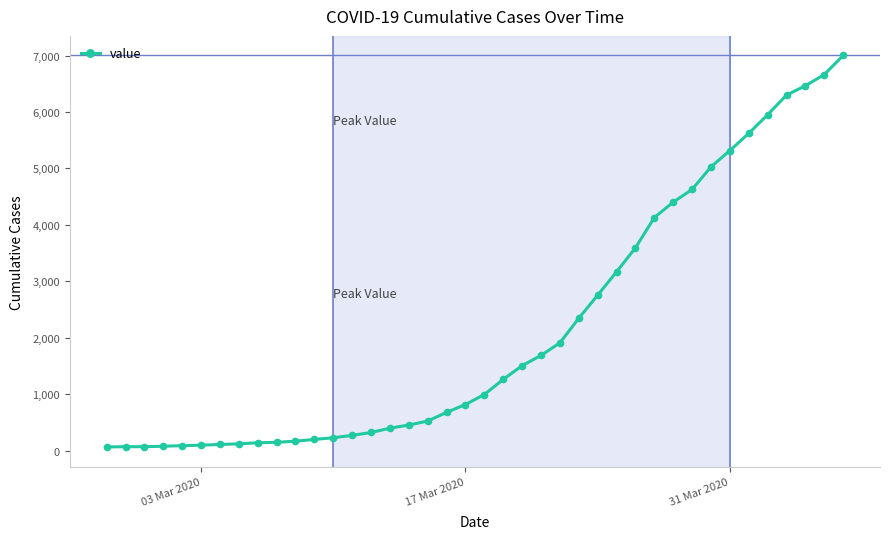

What is the greatest value displayed?

7003